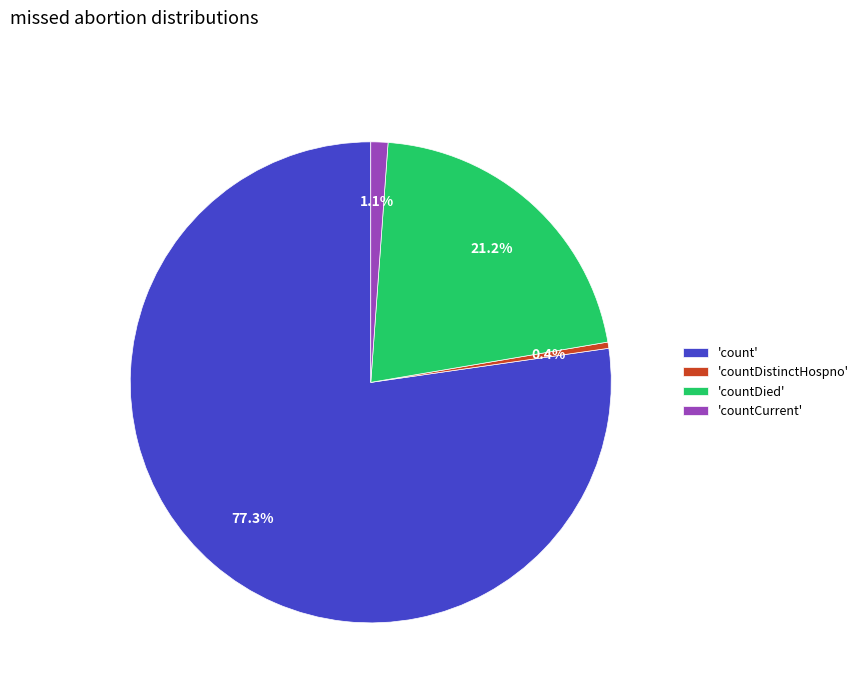

Is the sum of 'count' and 'countDied' greater than half?

Yes